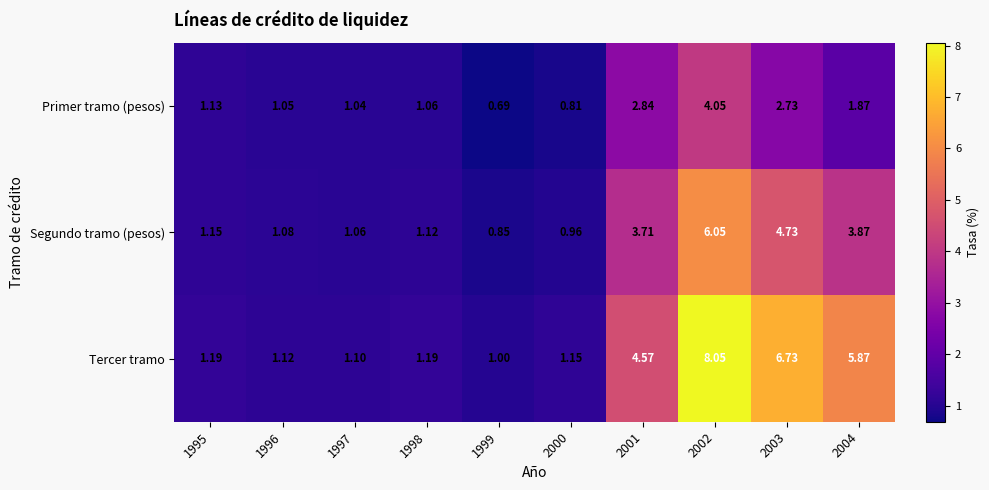

List the series in order of their overall mean, highest first.

Tercer tramo, Segundo tramo (pesos), Primer tramo (pesos)